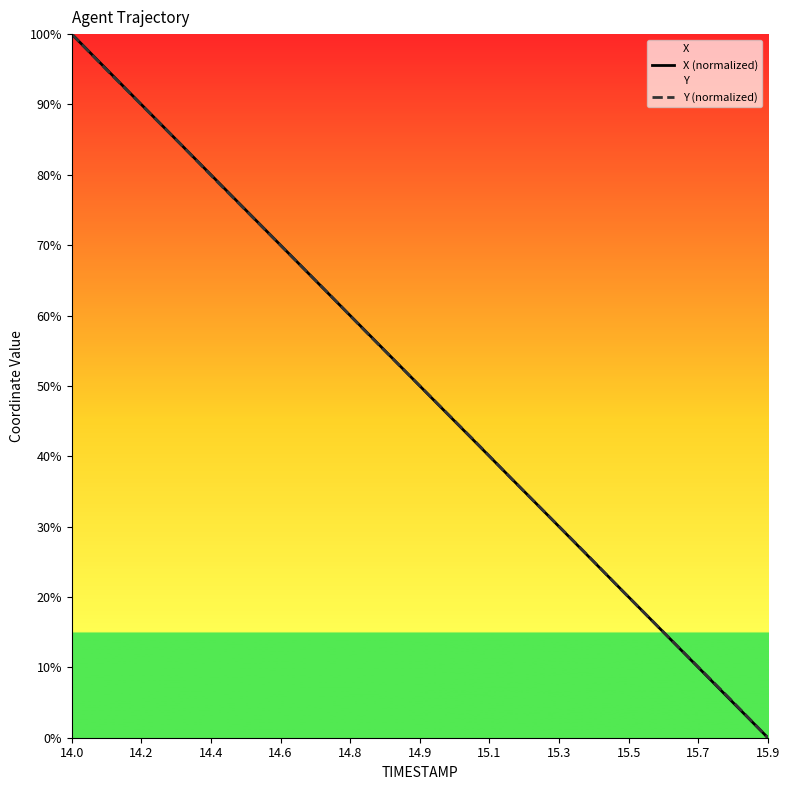

Rank the series by their maximum value, from highest to lowest.

X (normalized), Y (normalized)